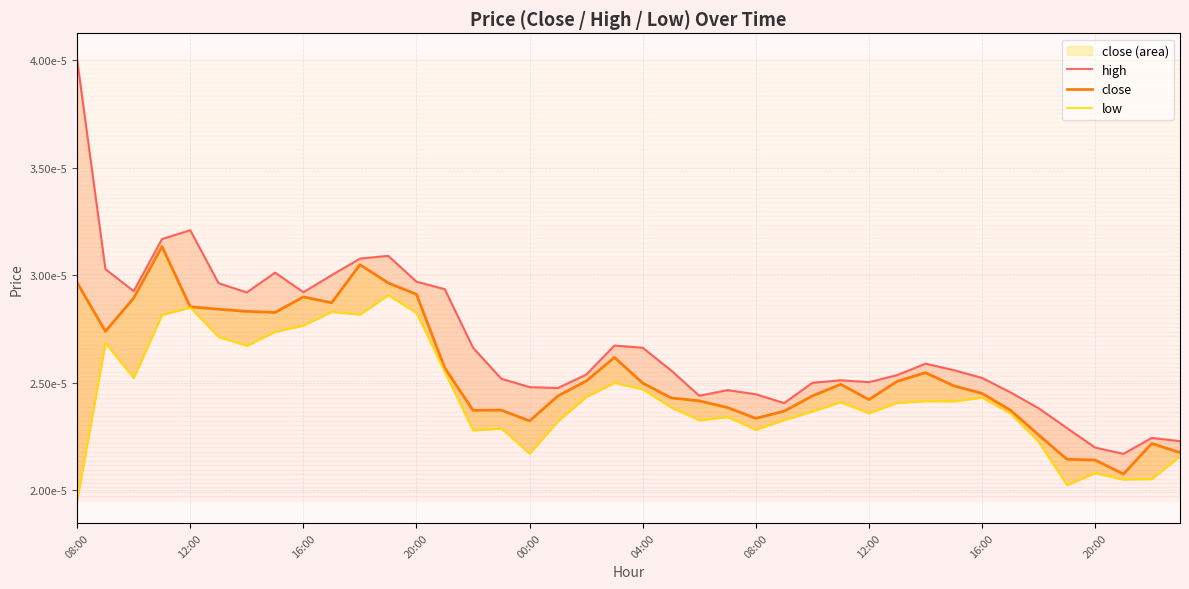

Between 10 and 00:00, which is larger?

00:00